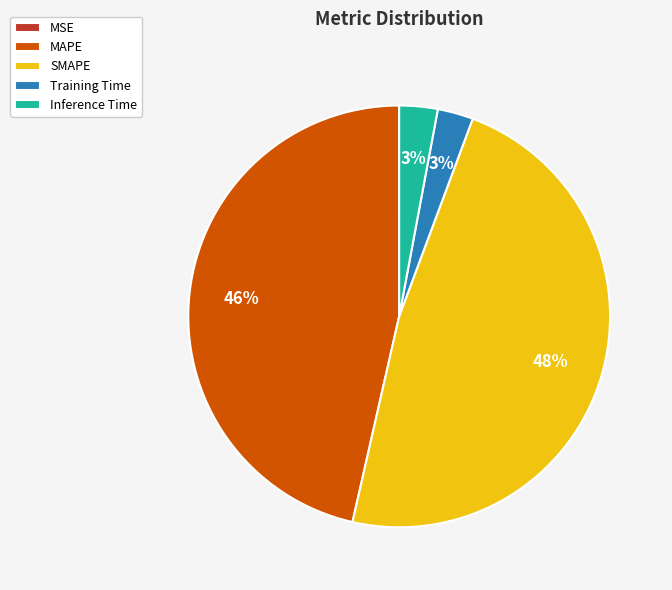

Combined, do MAPE and Inference Time account for over 50%?

No